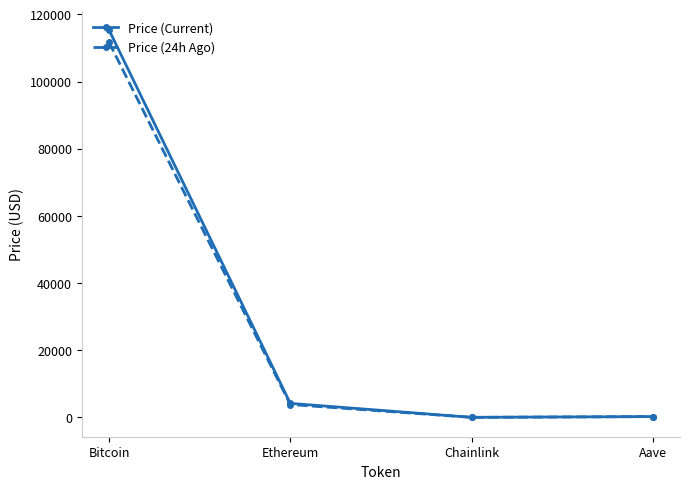

What value does the Price (Current) series have at Ethereum?

4178.2